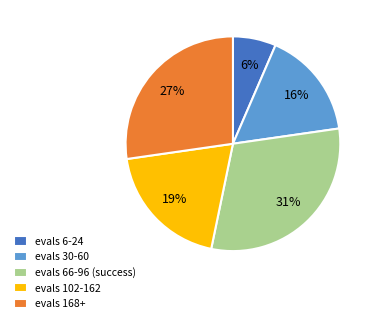

Rank the categories by value from highest to lowest.

evals 66-96 (success), evals 168+, evals 102-162, evals 30-60, evals 6-24